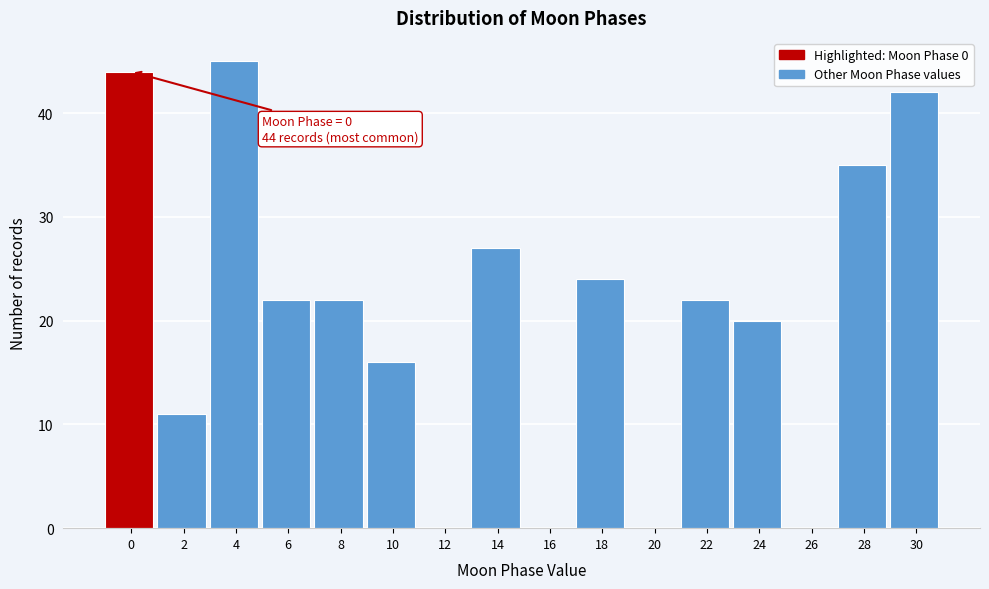

Reading left to right, what are all the values shown in this chart?

0=44	2=11	4=45	6=22	8=22	10=16	12=0	14=27	16=0	18=24	20=0	22=22	24=20	26=0	28=35	30=42